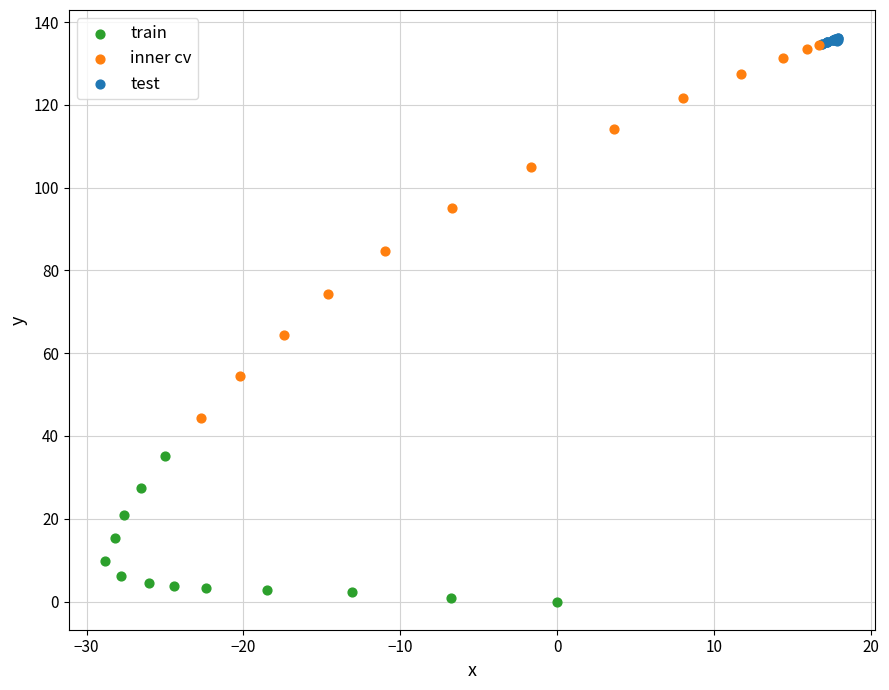

Which series reaches the minimum Y coordinate?

train